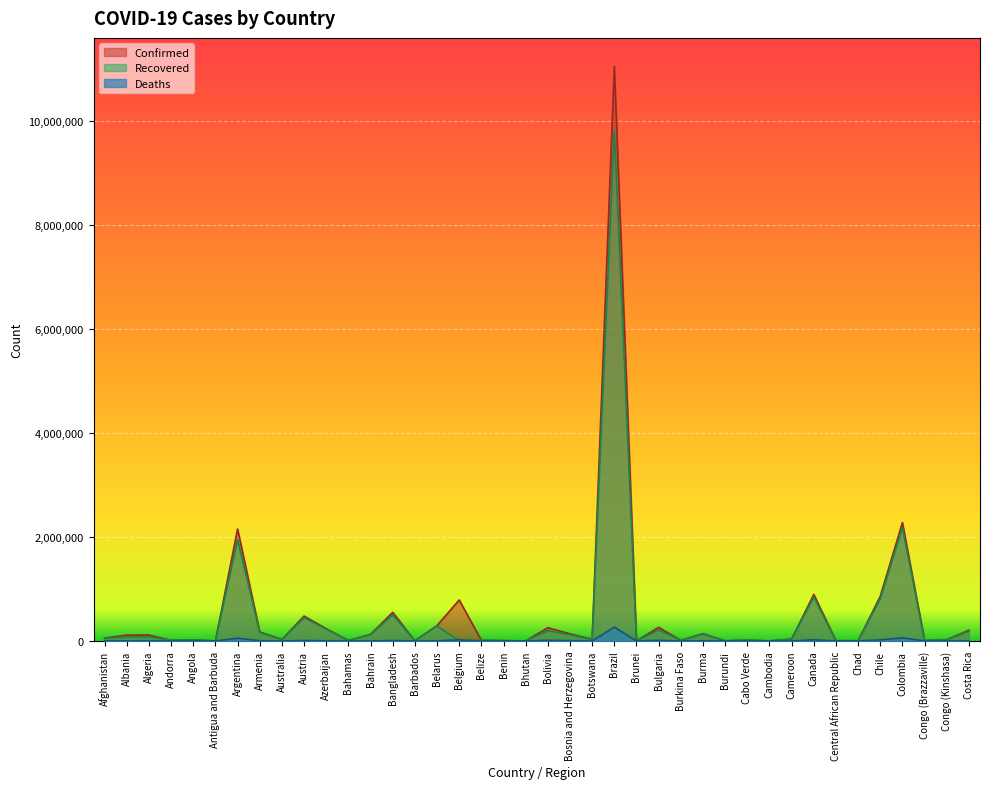

How many values in the Confirmed series are below 55876?

20